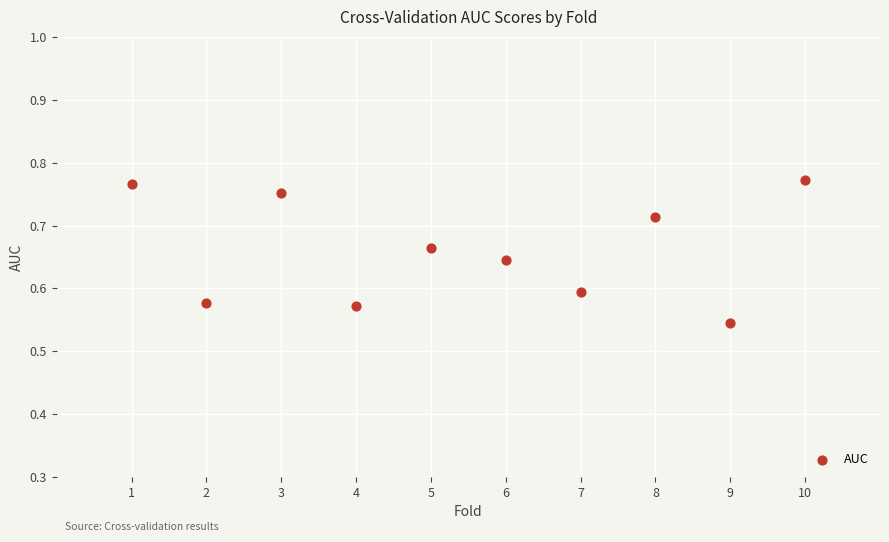

What is the average X value?

5.5